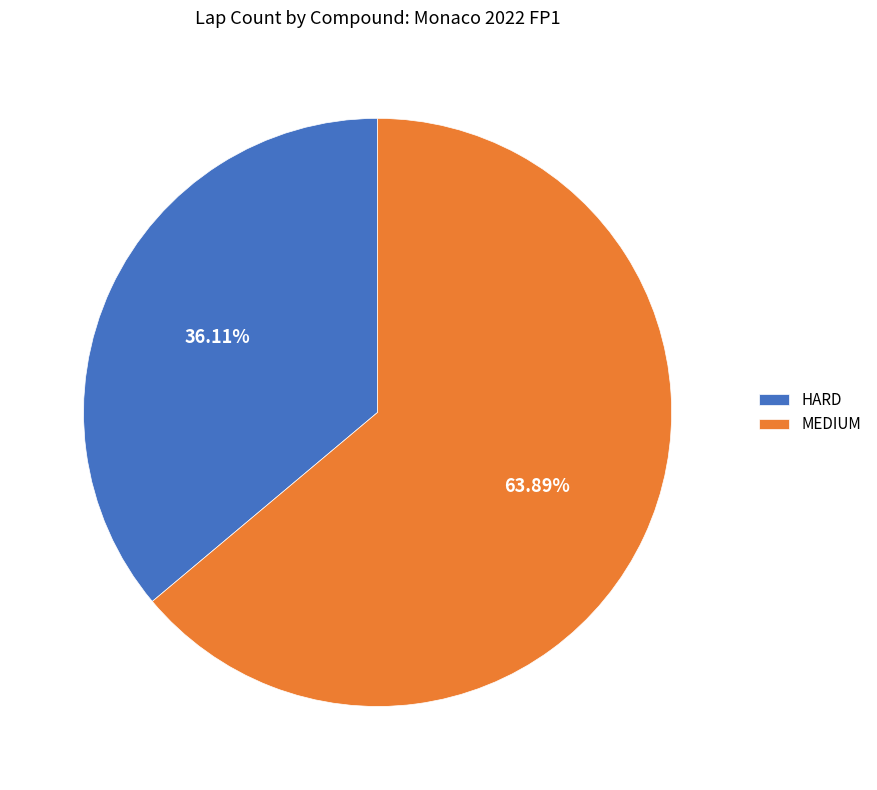

To the nearest percent, what portion does HARD represent?

36%